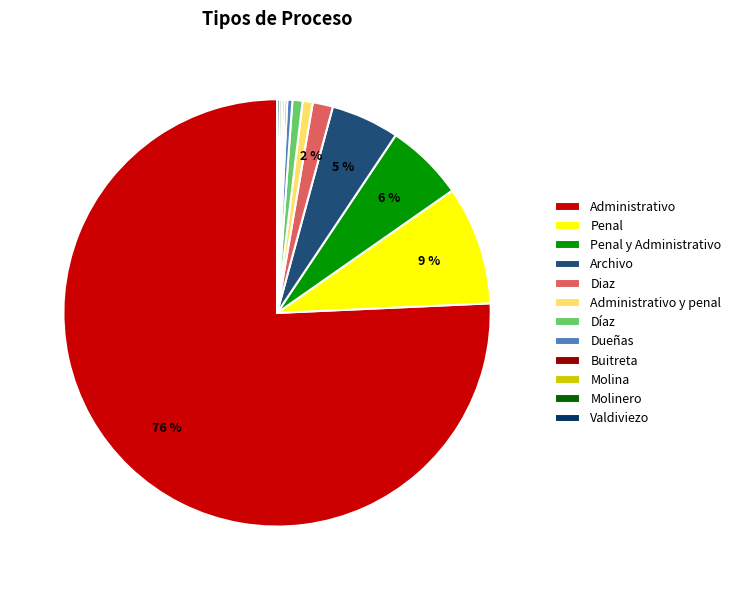

What is the largest slice in the pie chart?

Administrativo